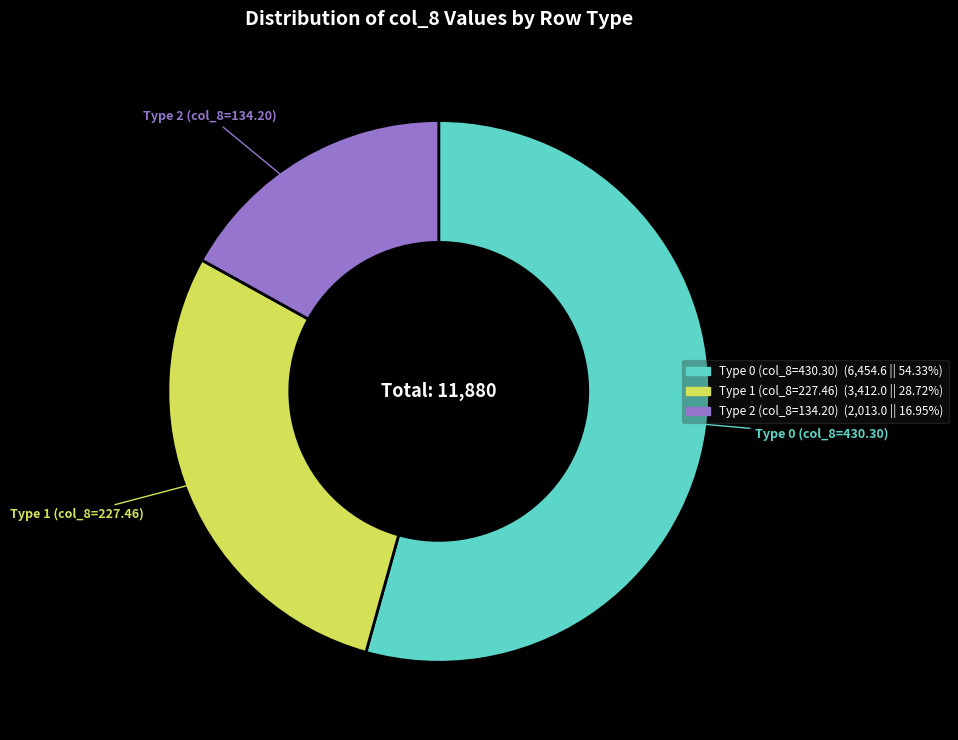

How many slices are in this pie chart?

3